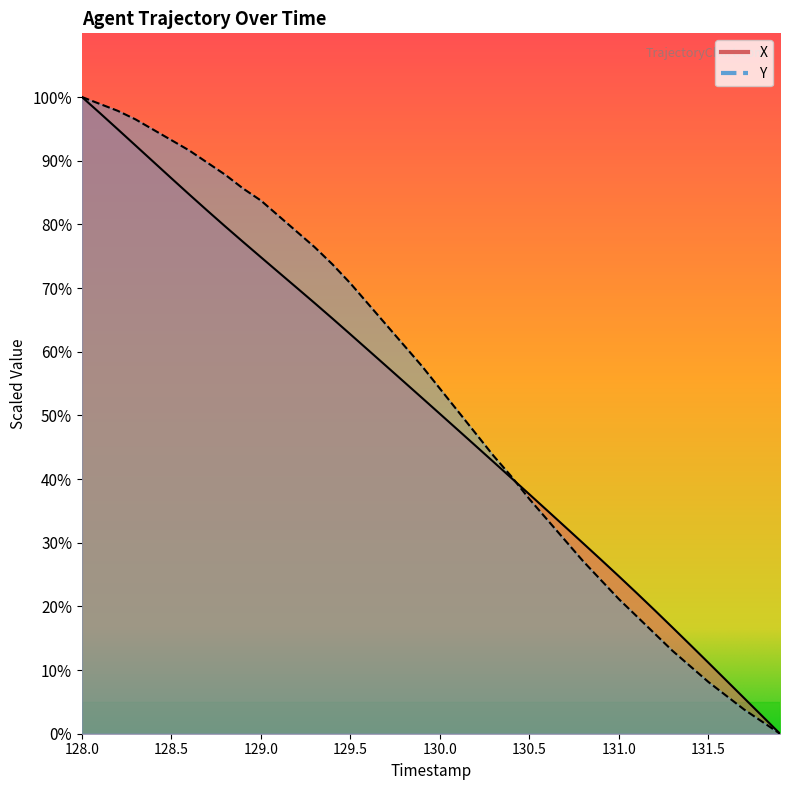

Does the chart have visible grid lines?

No